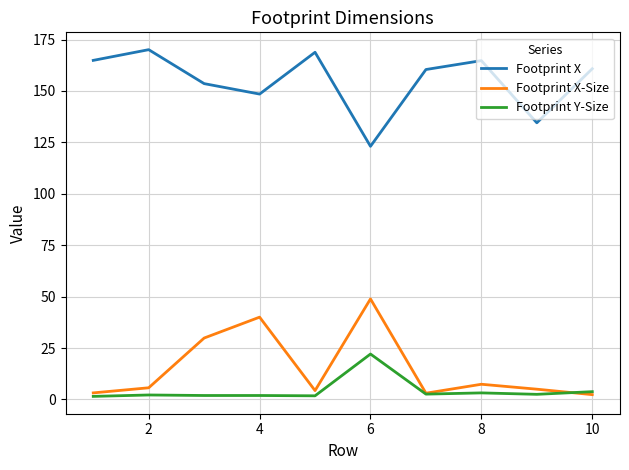

Rank the series by their maximum value, from highest to lowest.

Footprint X, Footprint X-Size, Footprint Y-Size